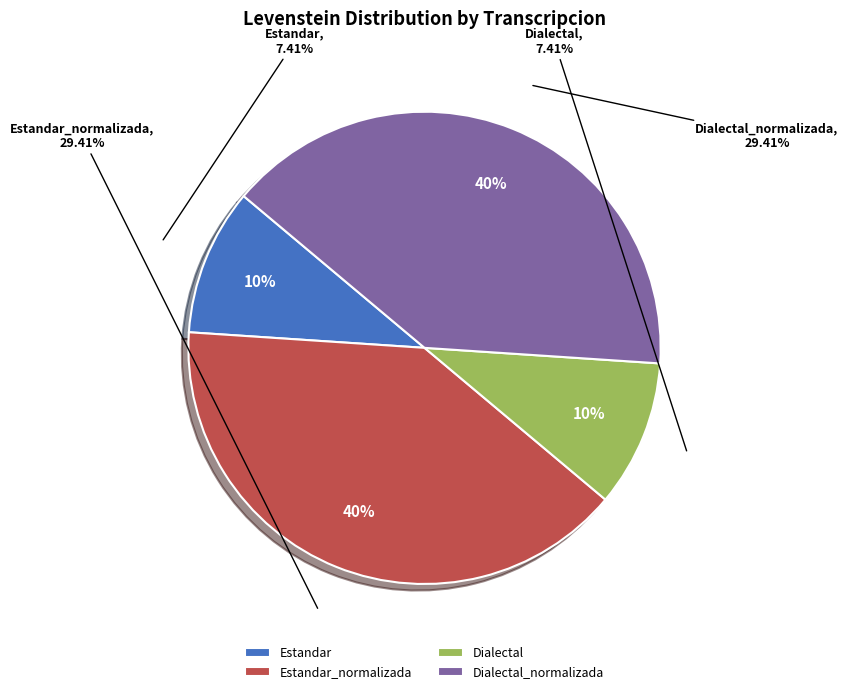

Count the number of slices in the pie.

4